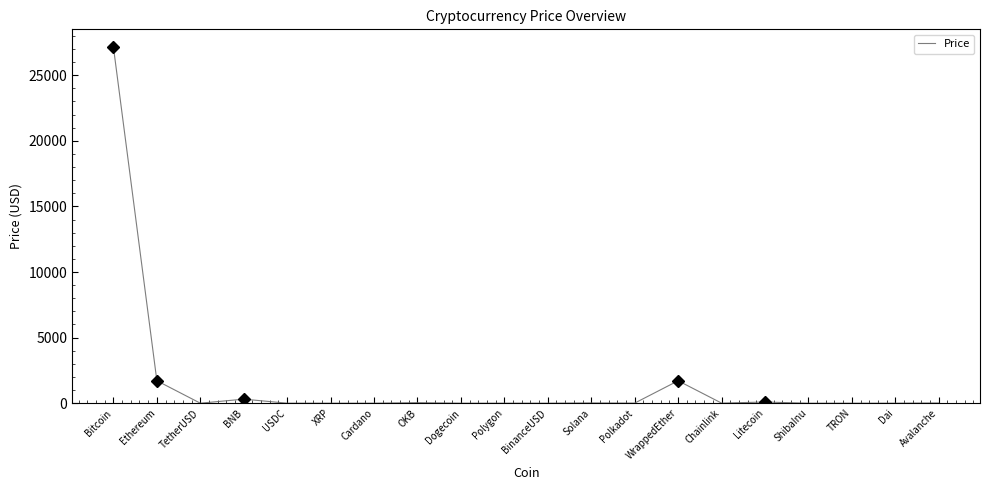

Where is the data nearest to the value 13571?

Ethereum